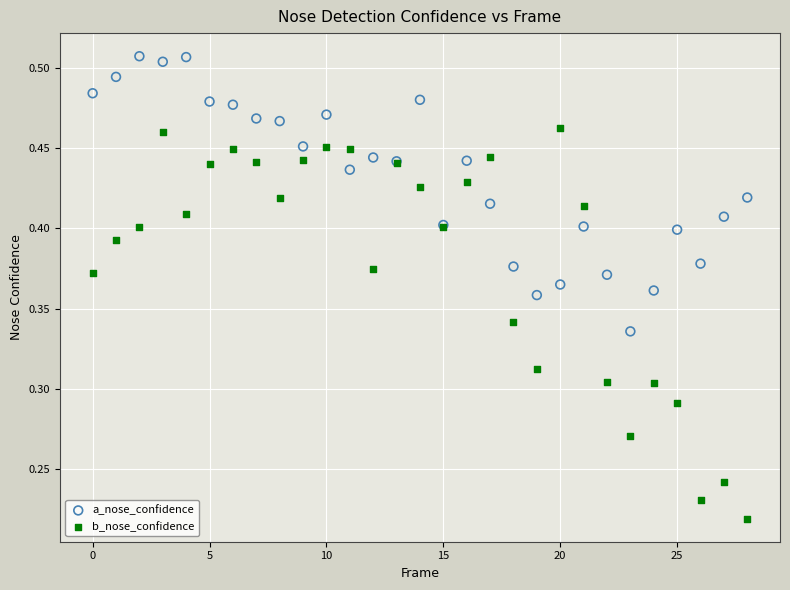

Which series reaches the minimum Y coordinate?

b_nose_confidence